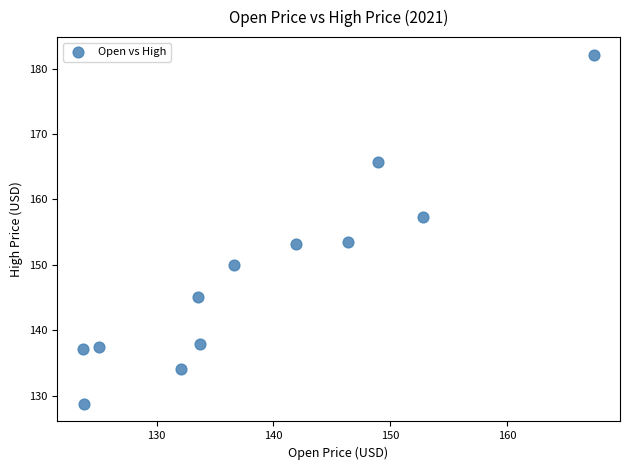

What is the range of X values (max minus min)?

43.8